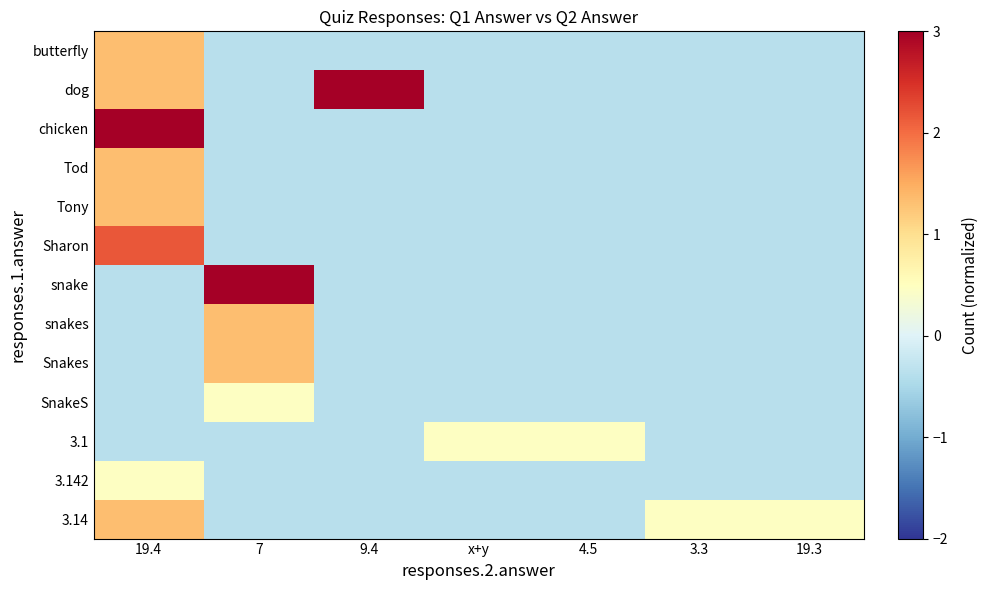

What is the maximum value shown in the chart?

5.6